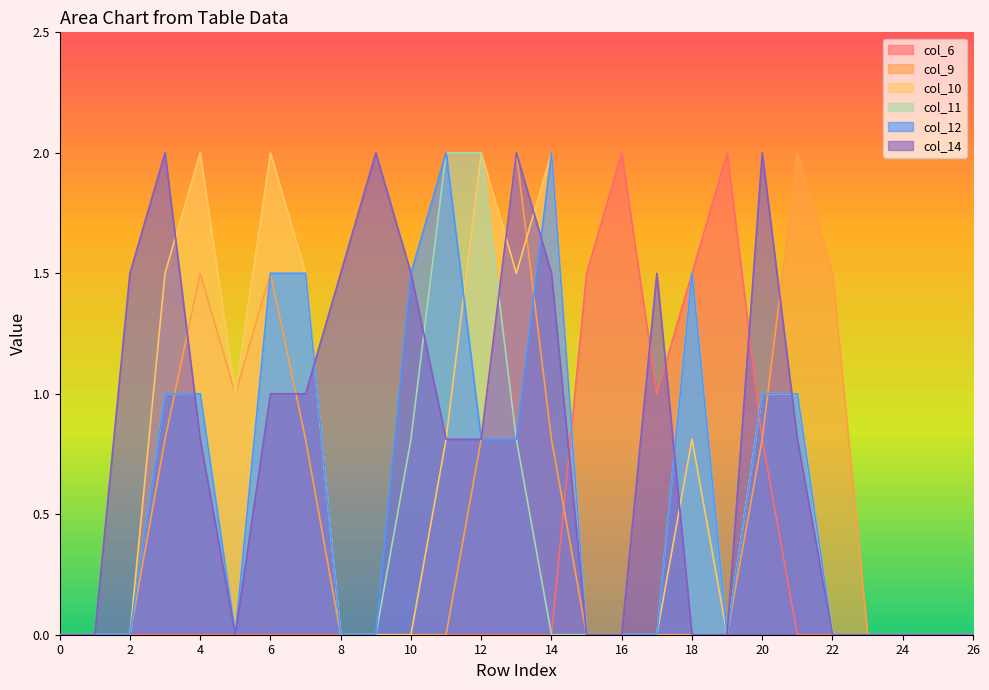

Rank the series by their maximum value, from lowest to highest.

col_6, col_9, col_10, col_11, col_12, col_14